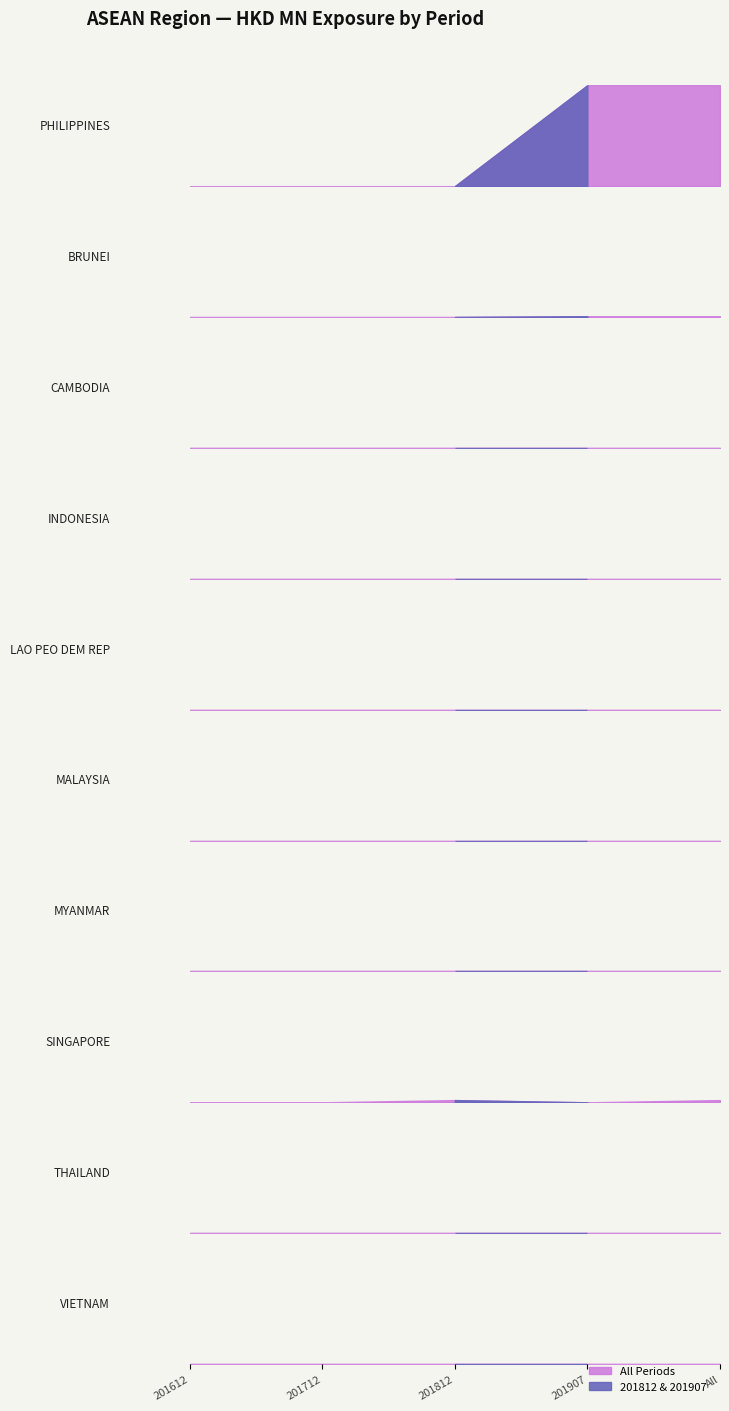

The value of All at BRUNEI is 0.0. True or false?

False